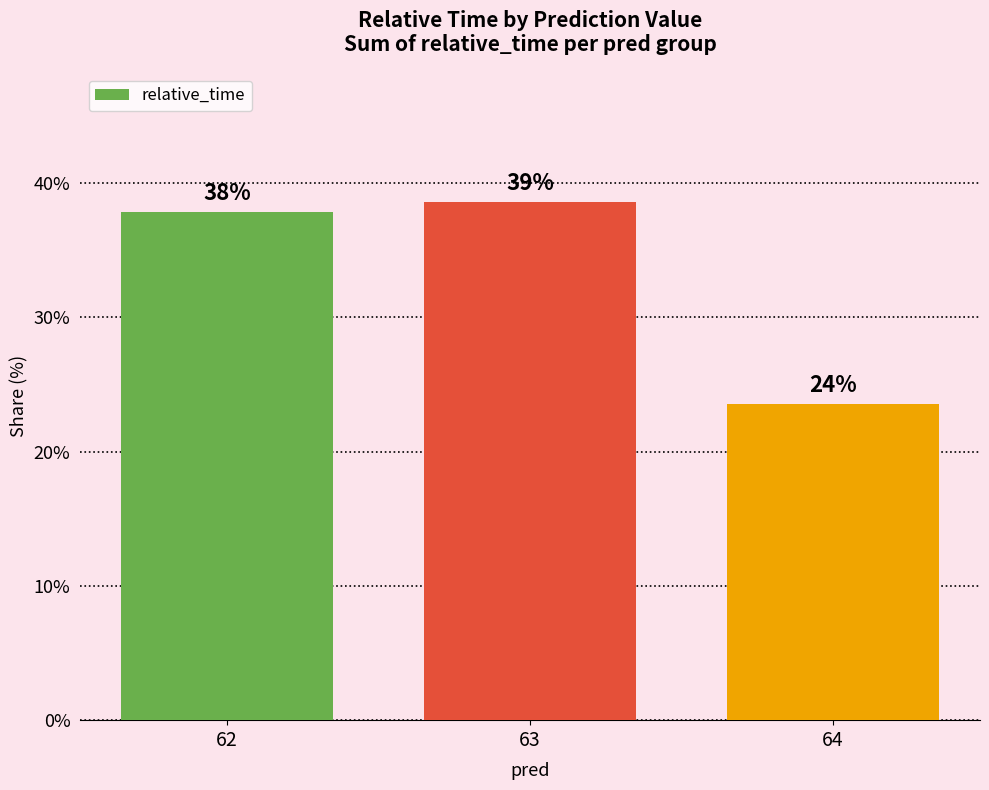

What is the sum of the values at 63 and 62?

76.5